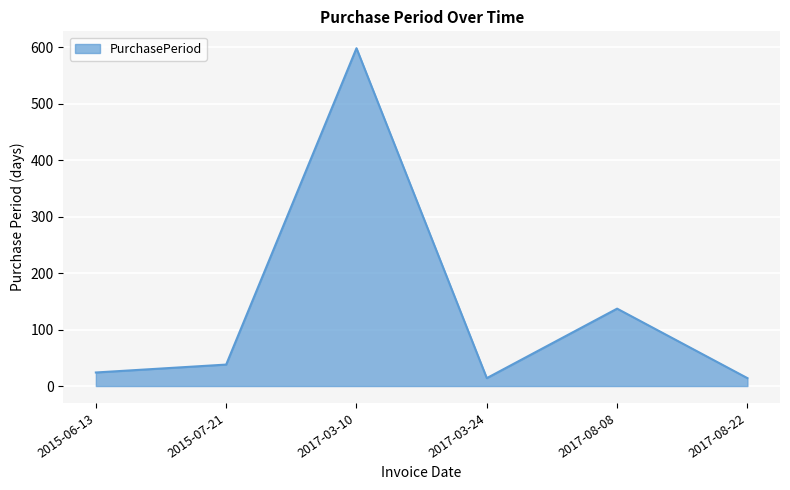

How many categories are shown in the chart?

6